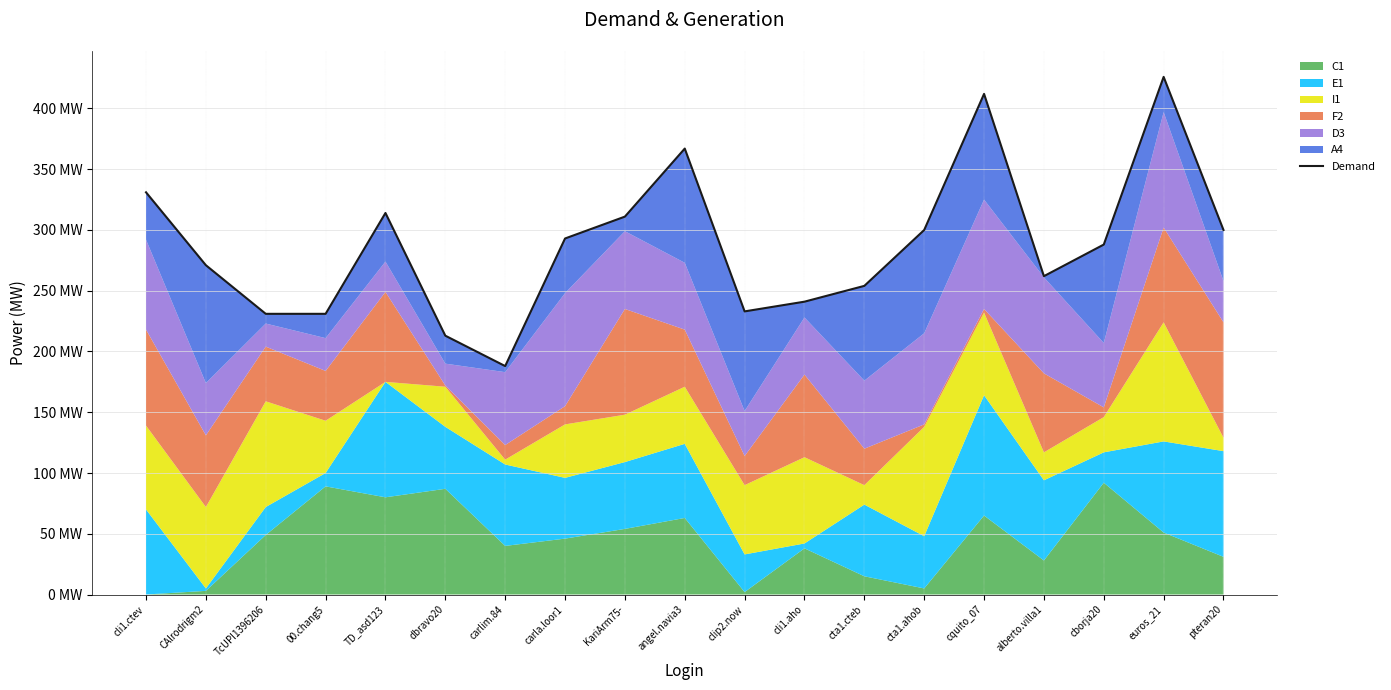

List the labels in order of value, largest first.

euros_21, cquito_07, angel.navia3, cli1.ctev, TD_asd123, KariArm75-, cta1.ahob, pteran20, carla.loor1, cborja20, CAlrodrigm2, alberto.villa1, cta1.cteb, cli1.aho, clip2.now, TcUPI1396206, 00.chang5, dbravo20, carlim.84